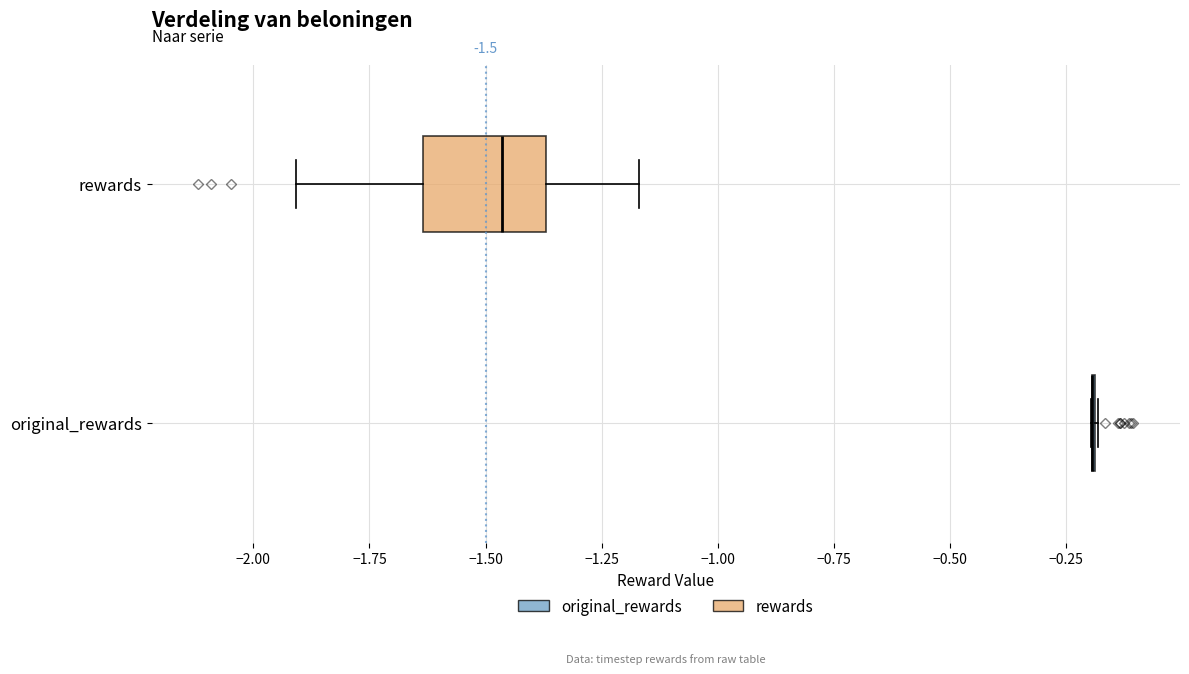

Which box is the widest, from its left edge to its right edge?

rewards